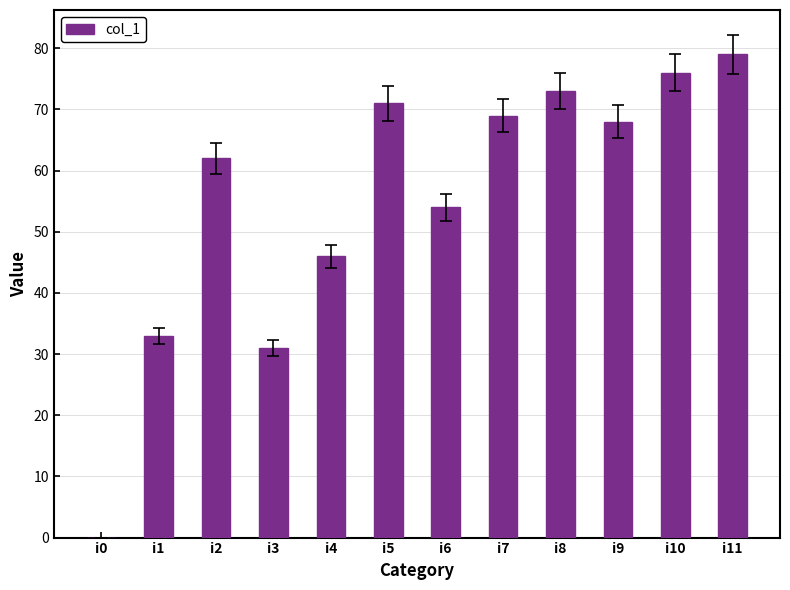

How many categories are shown in the chart?

12